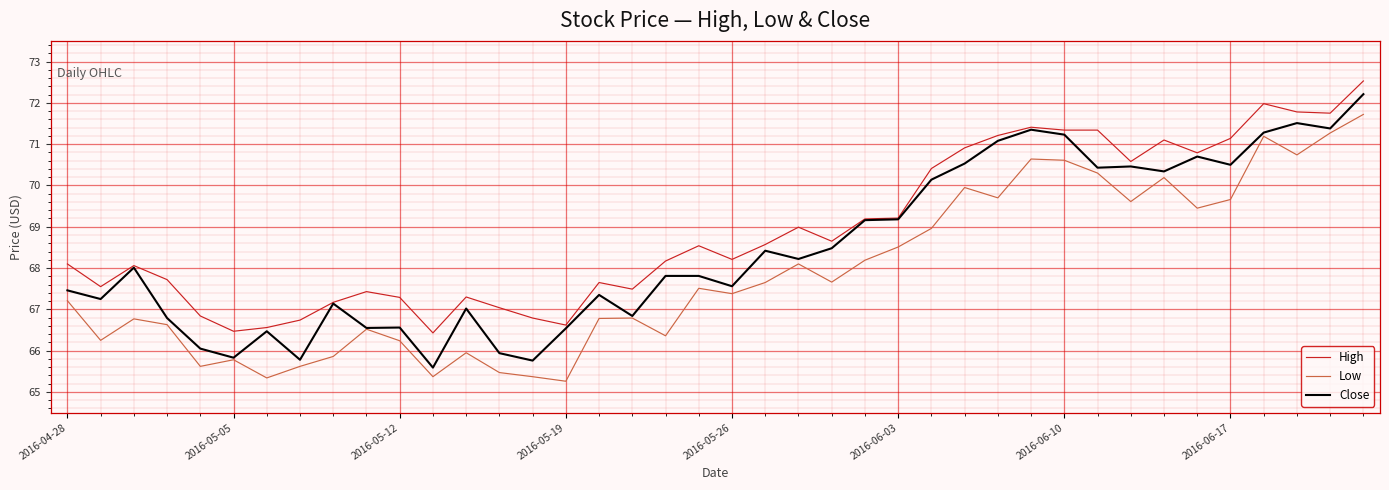

List the series in order of their overall mean, lowest first.

Low, Close, High